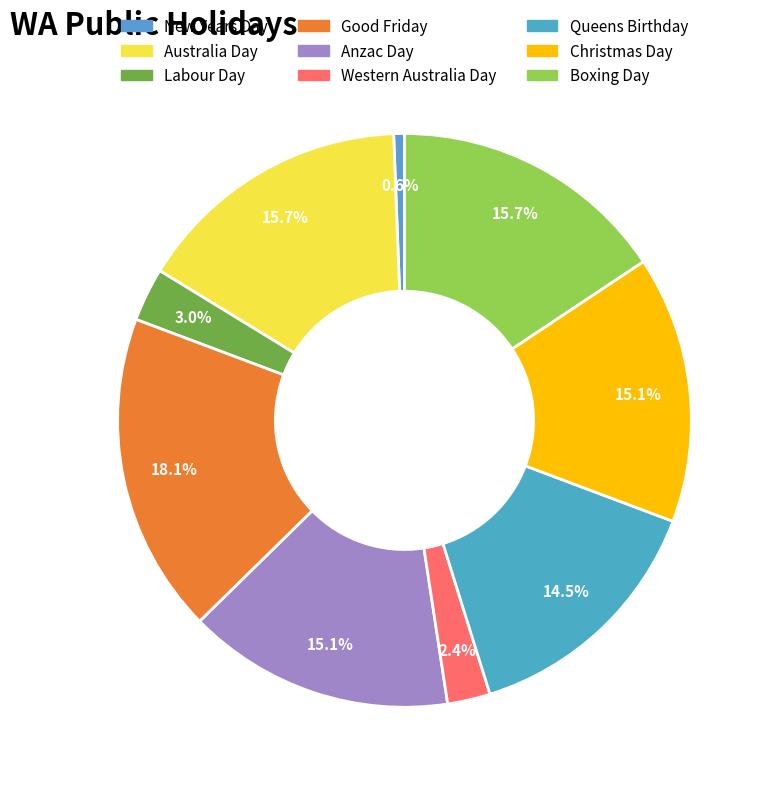

The Good Friday slice represents 30% of the pie. True or false?

False